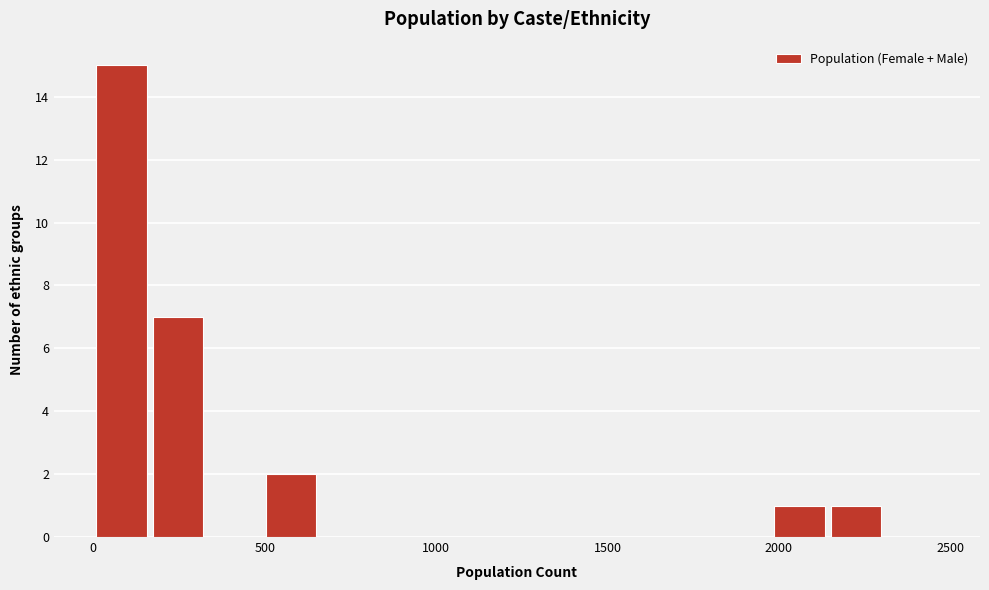

Read against the x-axis, roughly where is the centre of the tallest bar?

100